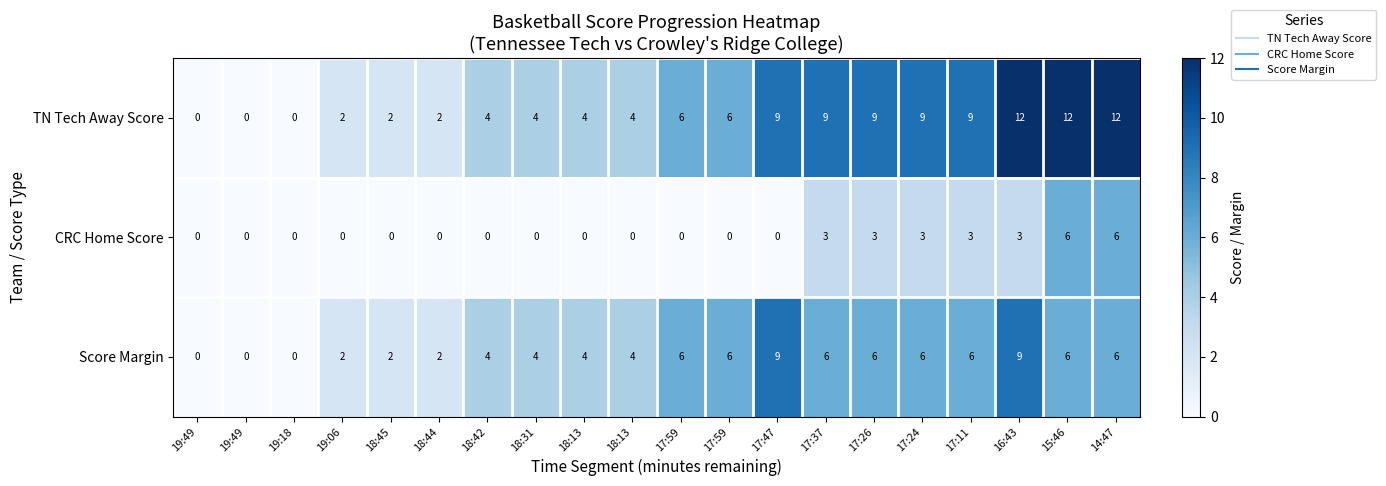

Reading left to right, what are all the values shown in this chart?

TN Tech Away Score: 19:49=0	19:49=0	19:18=0	19:06=2	18:45=2	18:44=2	18:42=4	18:31=4	18:13=4	18:13=4	17:59=6	17:59=6	17:47=9	17:37=9	17:26=9	17:24=9	17:11=9	16:43=12	15:46=12	14:47=12
CRC Home Score: 19:49=0	19:49=0	19:18=0	19:06=0	18:45=0	18:44=0	18:42=0	18:31=0	18:13=0	18:13=0	17:59=0	17:59=0	17:47=0	17:37=3	17:26=3	17:24=3	17:11=3	16:43=3	15:46=6	14:47=6
Score Margin: 19:49=0	19:49=0	19:18=0	19:06=2	18:45=2	18:44=2	18:42=4	18:31=4	18:13=4	18:13=4	17:59=6	17:59=6	17:47=9	17:37=6	17:26=6	17:24=6	17:11=6	16:43=9	15:46=6	14:47=6